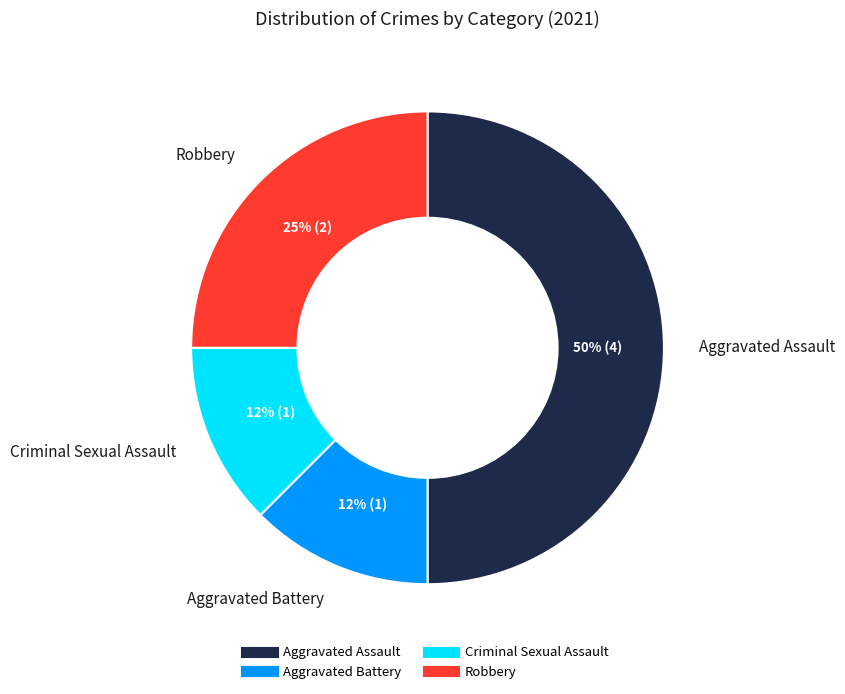

The Criminal Sexual Assault slice represents 12% of the pie. True or false?

True